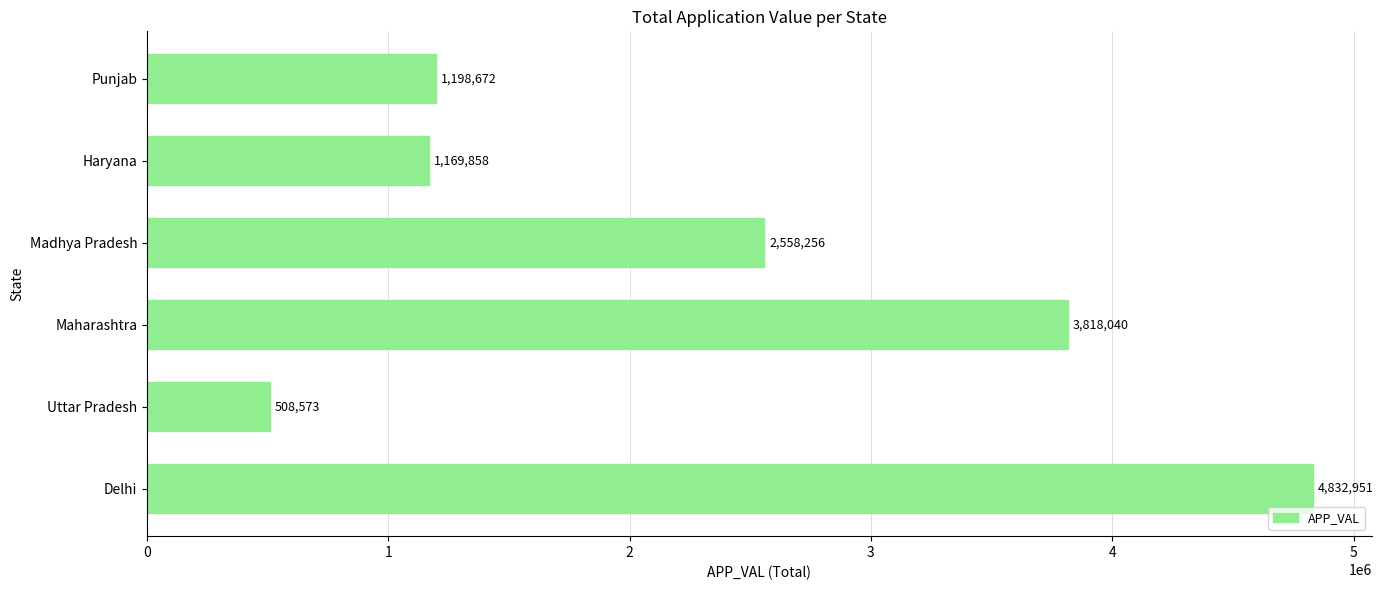

Rank the categories by value from highest to lowest.

Delhi, Maharashtra, Madhya Pradesh, Punjab, Haryana, Uttar Pradesh